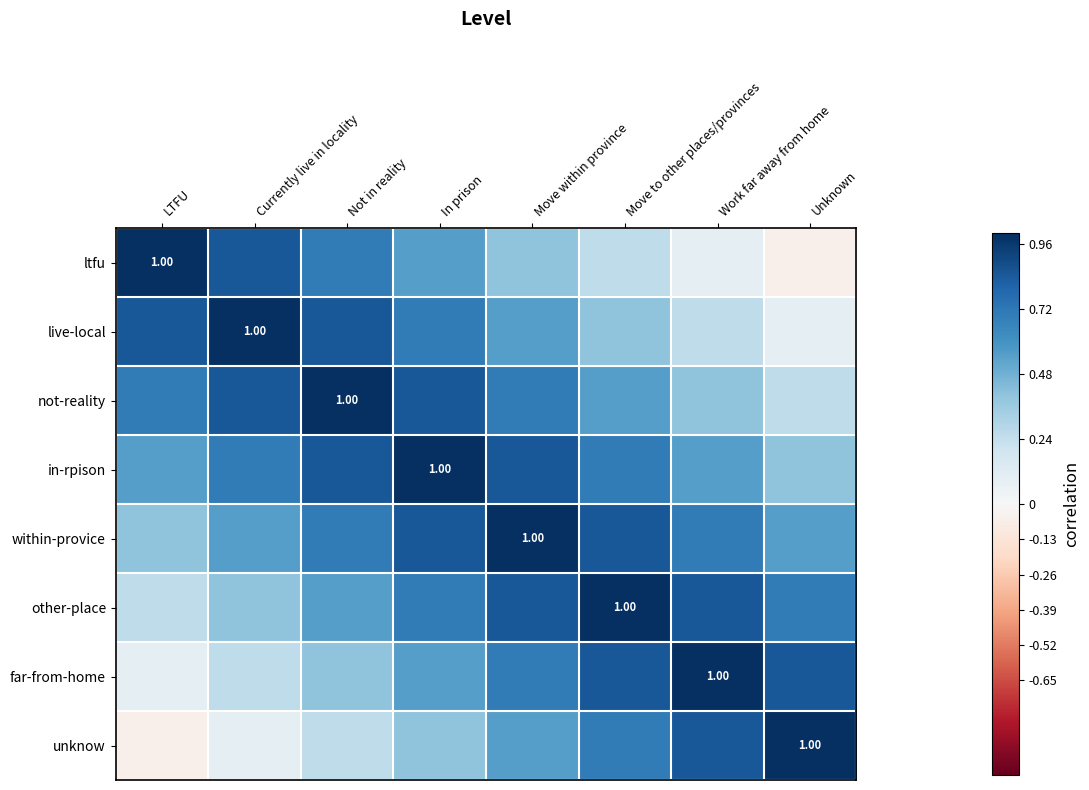

What is the difference between the ltfu values at Not in reality and Move within province?

0.3